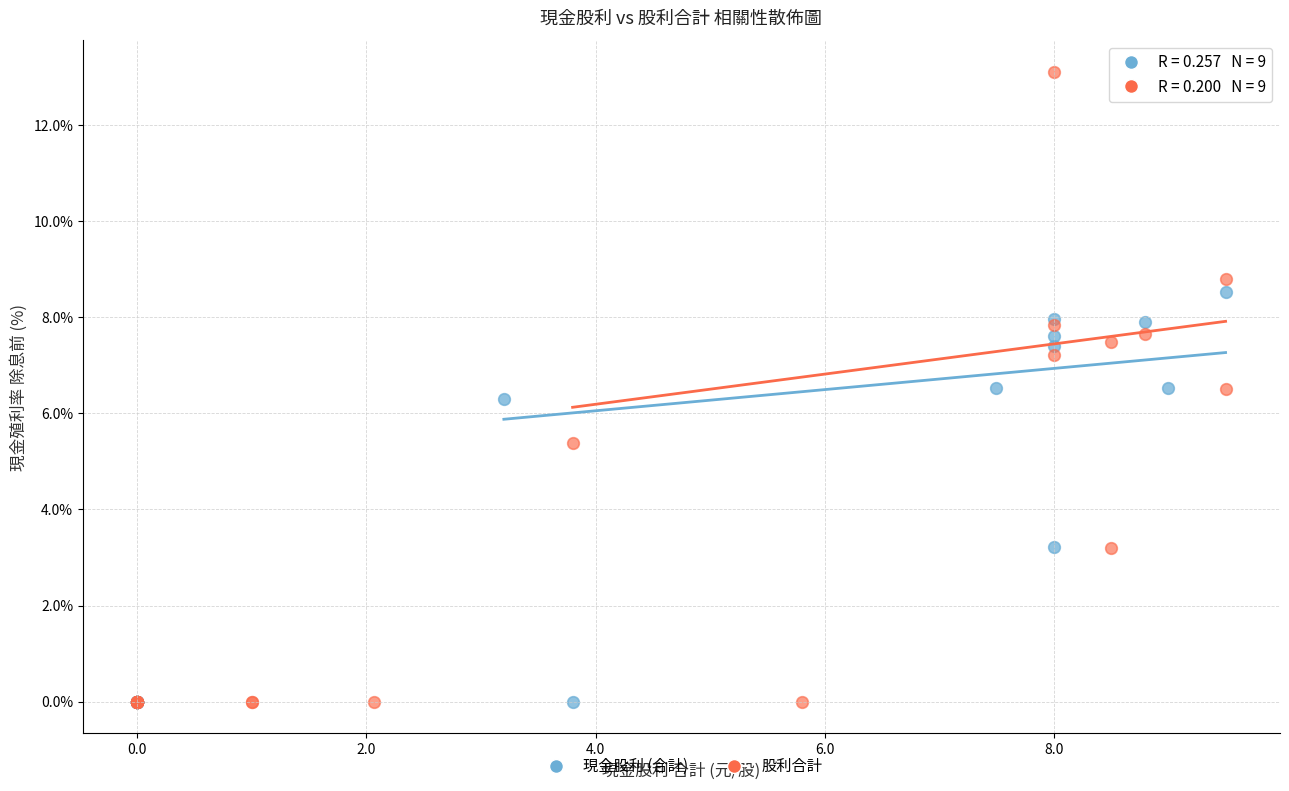

What are all the series names shown in the legend?

現金股利 (合計), 股利合計